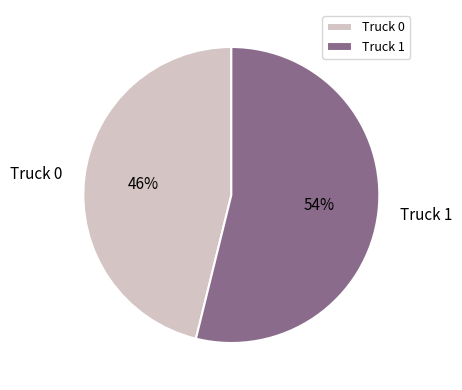

What percentage is the Truck 1 slice, to the nearest percent?

54%